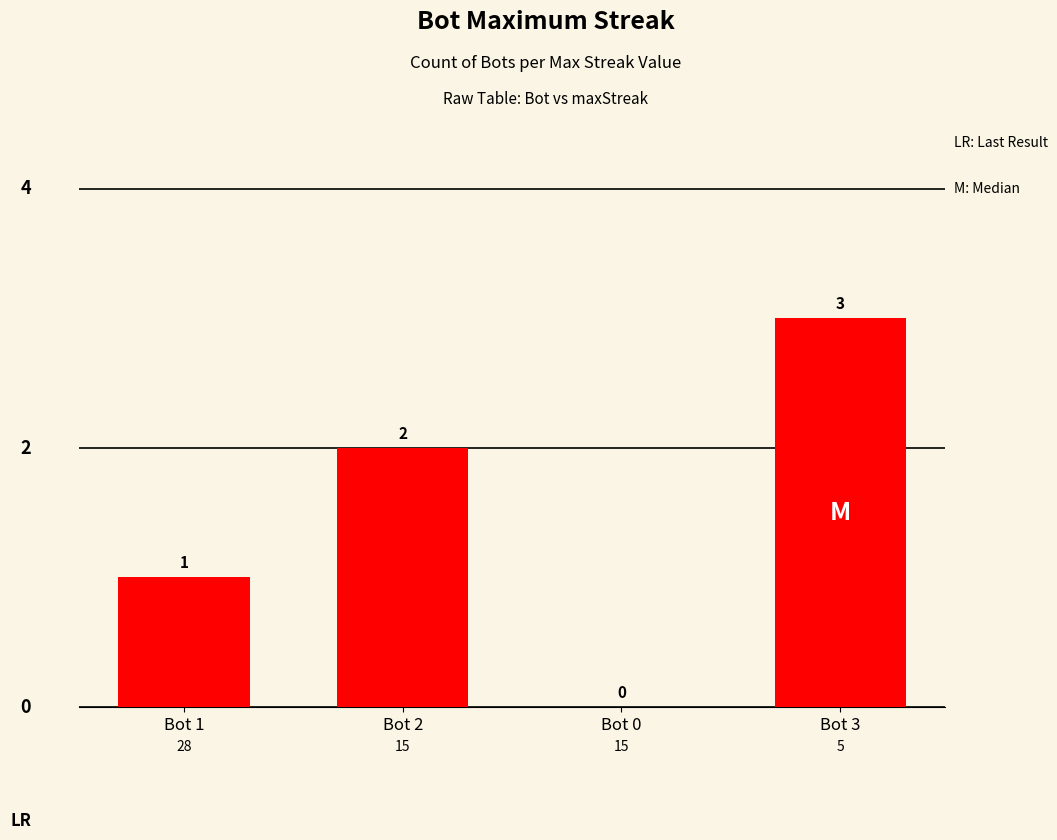

What is the difference between the values at Bot 2 and Bot 1?

1